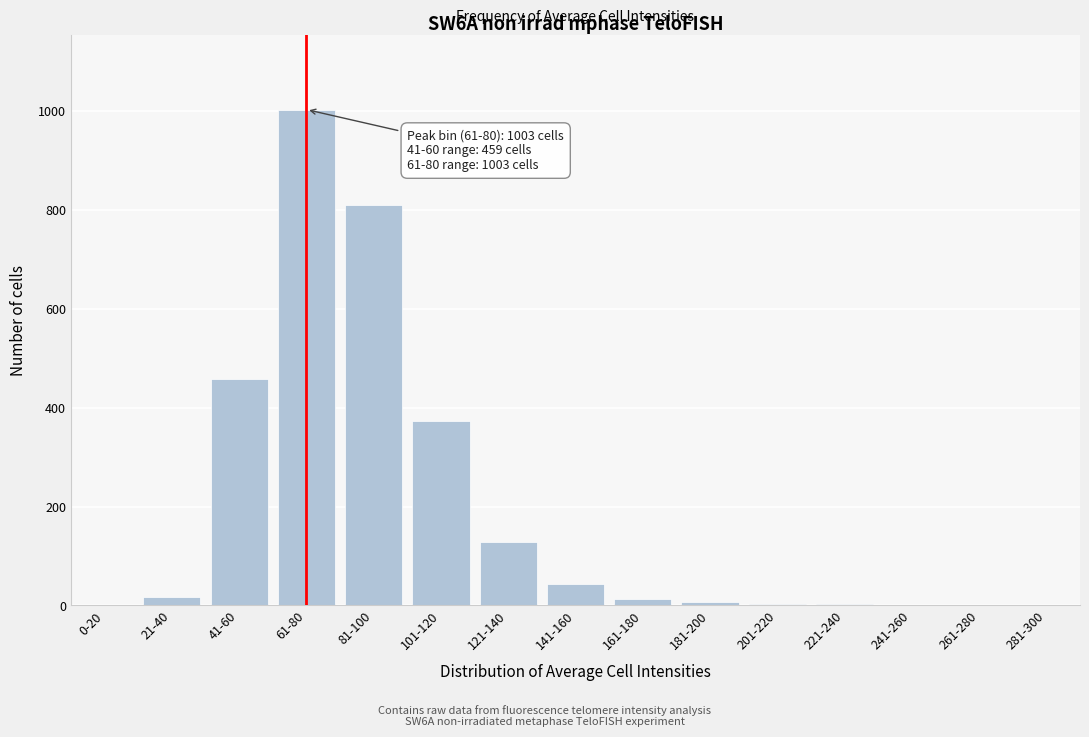

True or false: the data shows -462 at 281-300.

False